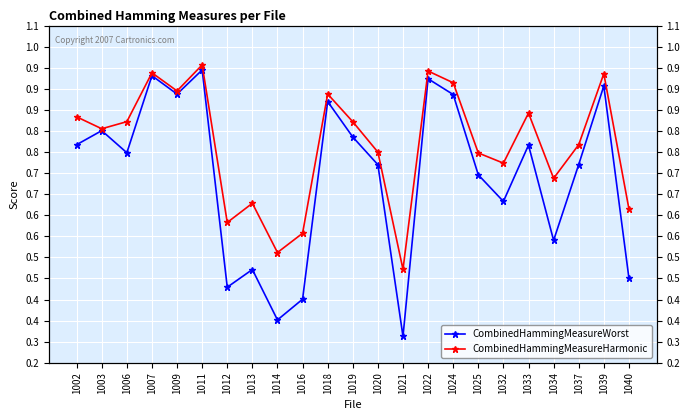

True or false: CombinedHammingMeasureWorst has a value of 1.3 at 1022.

False